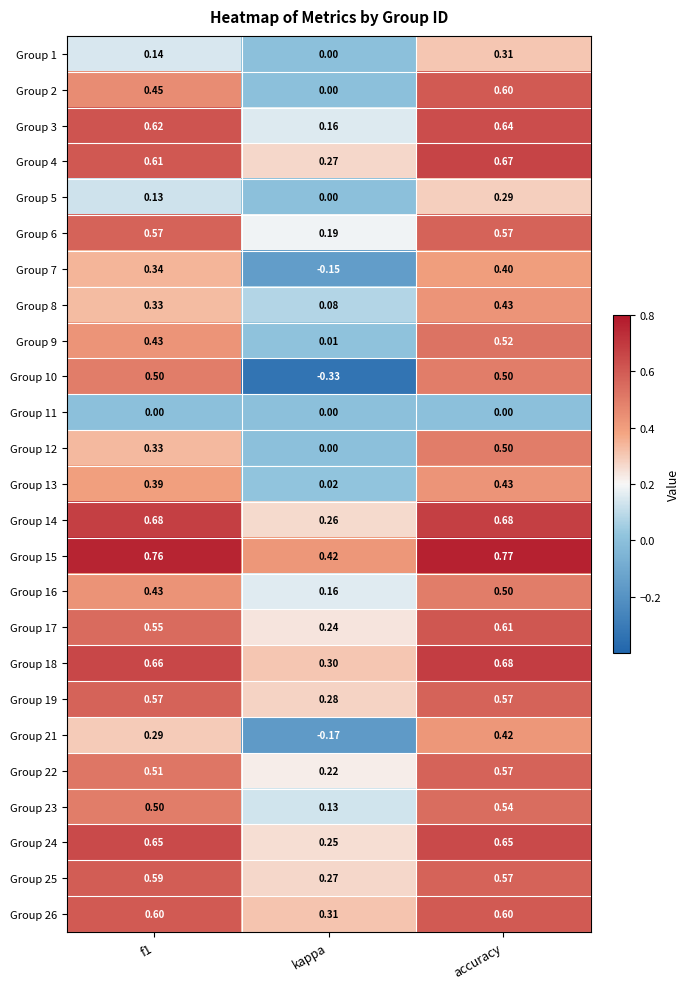

Which category has the lowest value across all series?

kappa